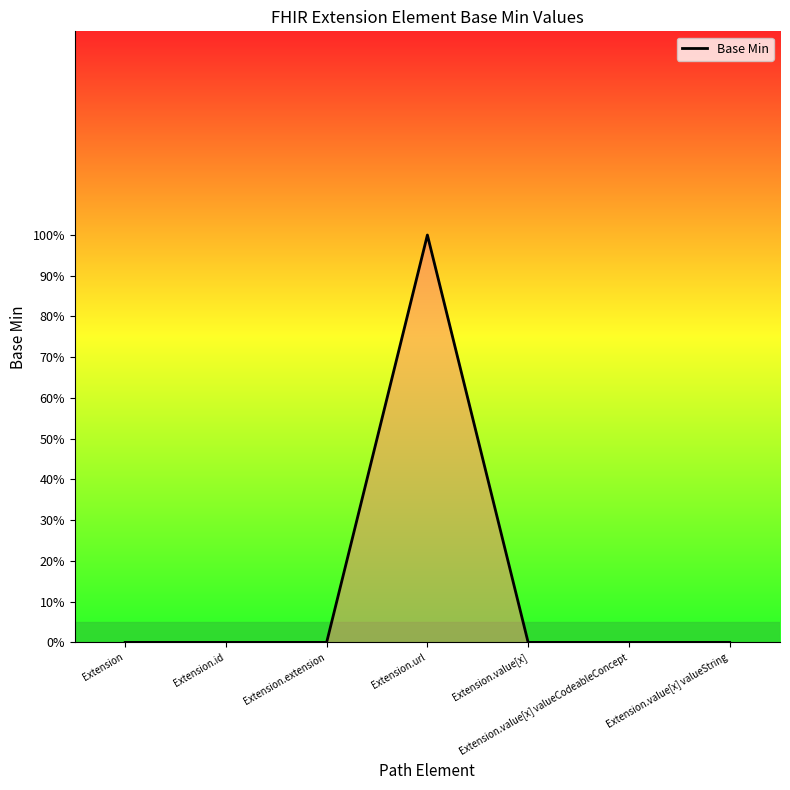

The value at Extension.id is 1. True or false?

False